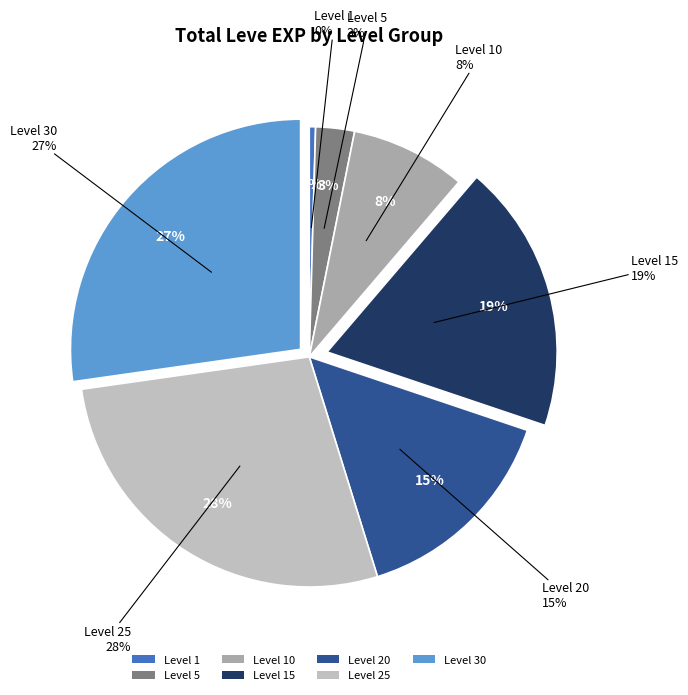

Combined, do 15 and 10 account for over 50%?

No